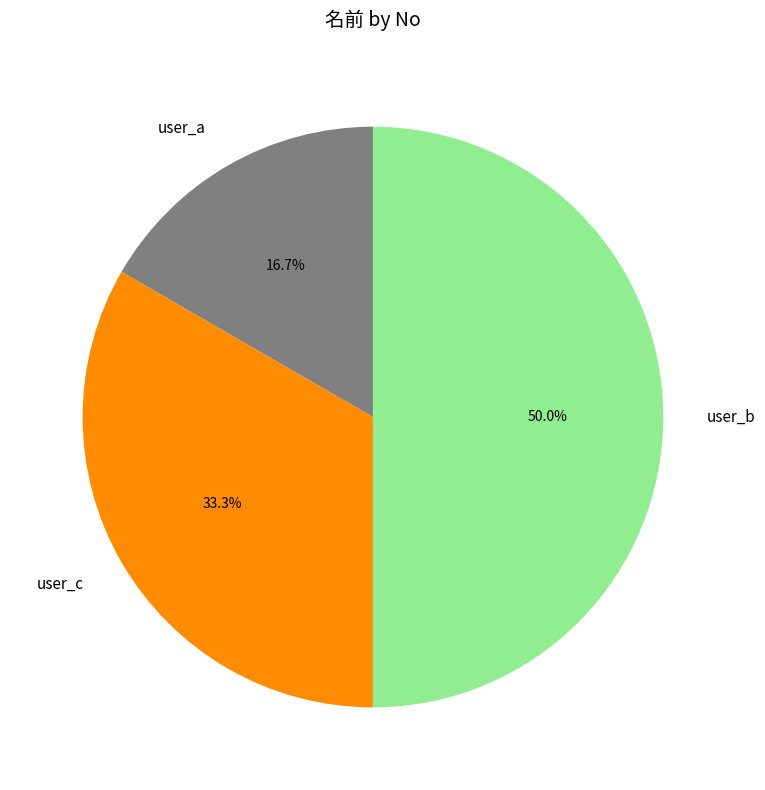

Count the number of slices in the pie.

3